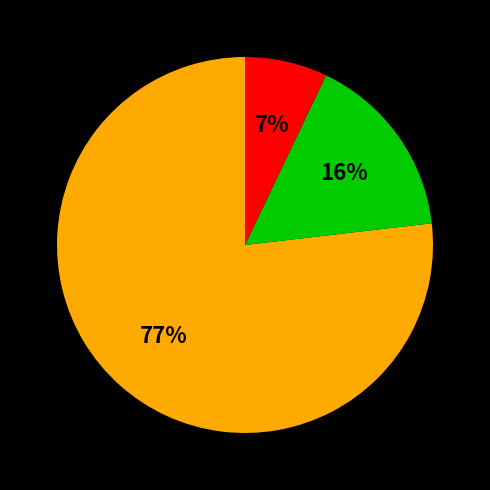

Is there any slice that represents more than half of the pie?

Yes